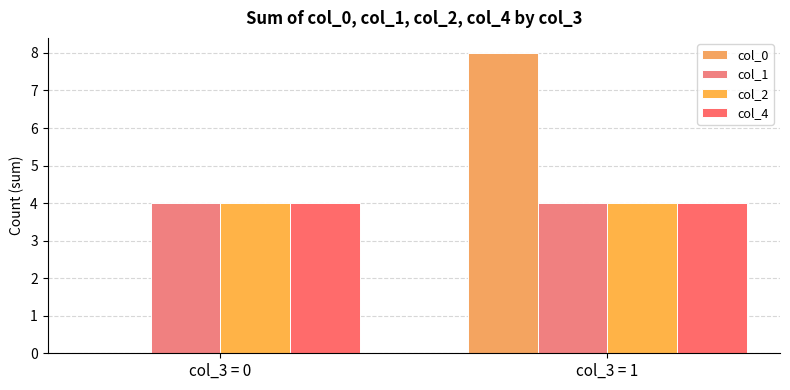

What is the maximum value shown in the chart?

8